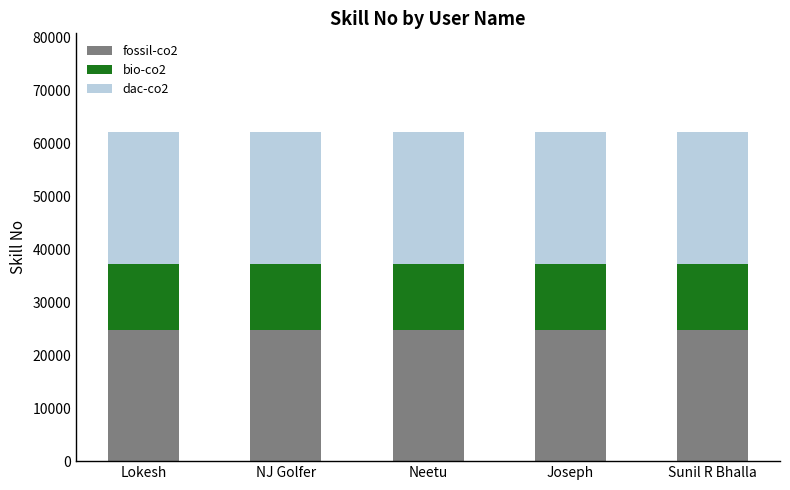

What is the minimum value for fossil-co2?

24846.8